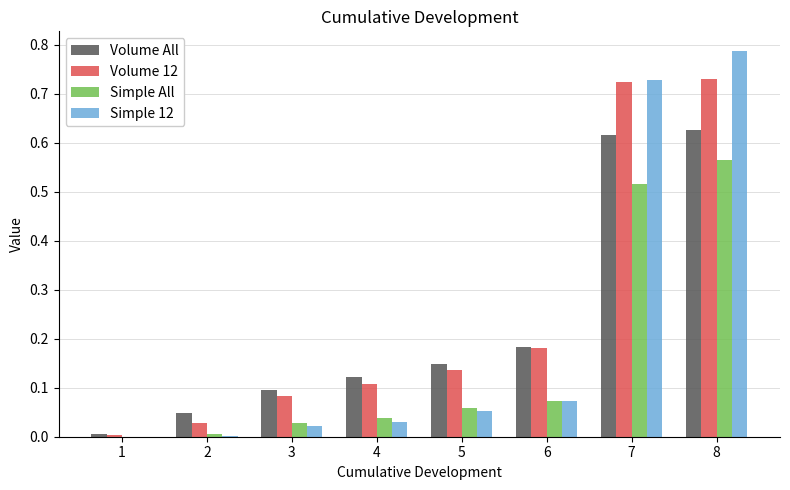

Is it true that Simple All equals 0.1 at 5?

True